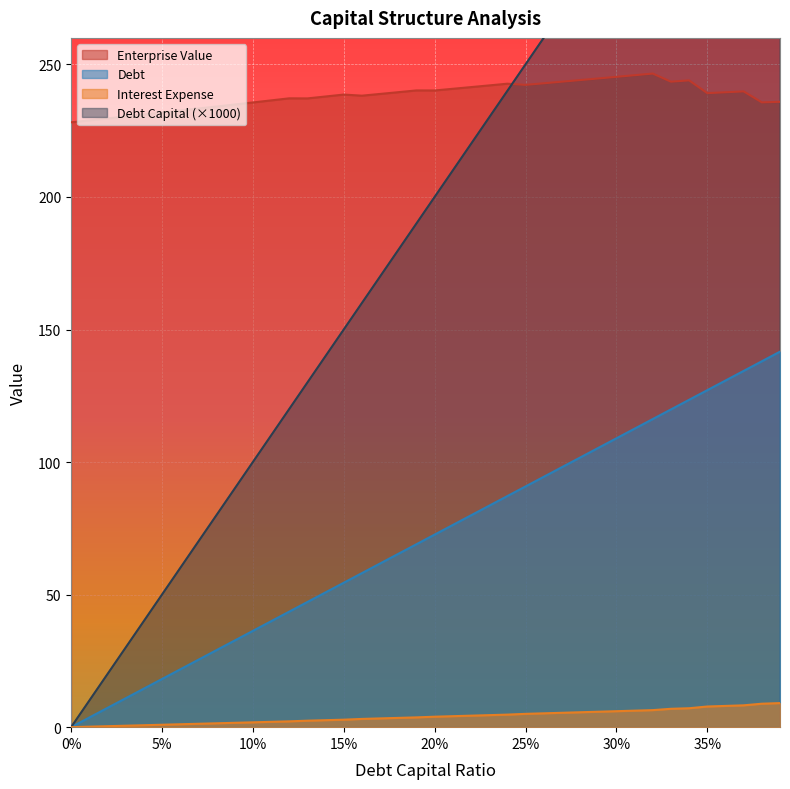

What is the minimum value for Enterprise Value?

228.2